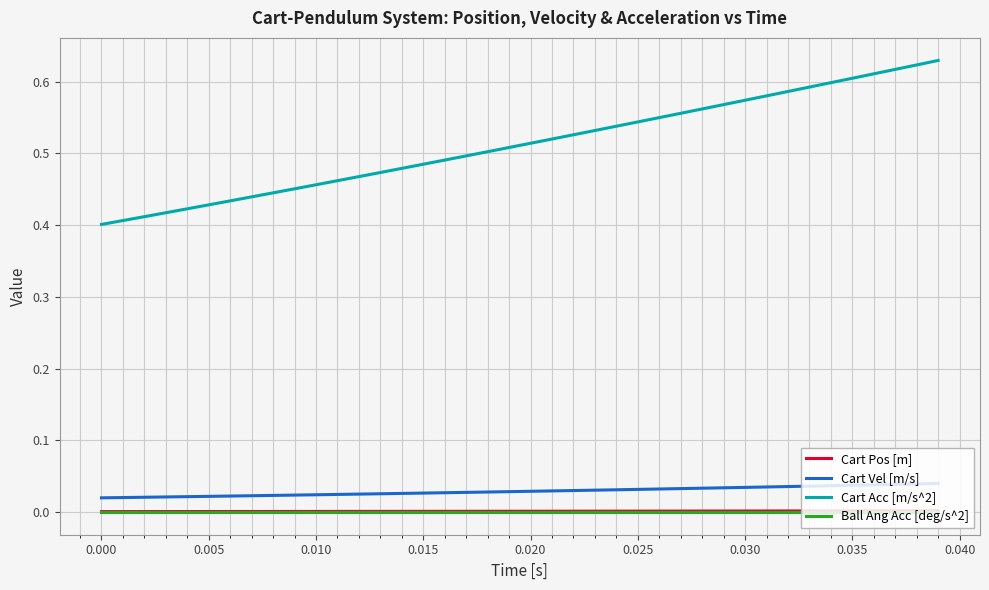

How many lines are shown in the chart?

4